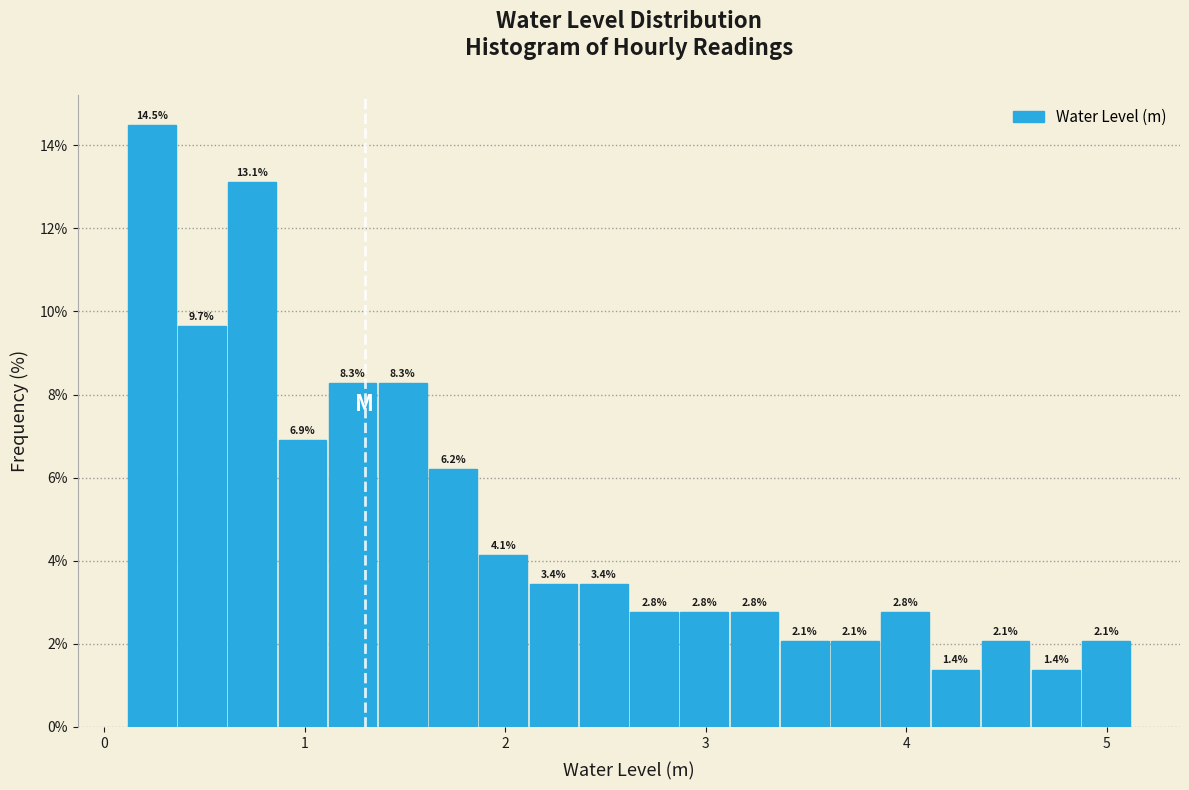

Read against the x-axis, roughly where is the centre of the tallest bar?

0.2